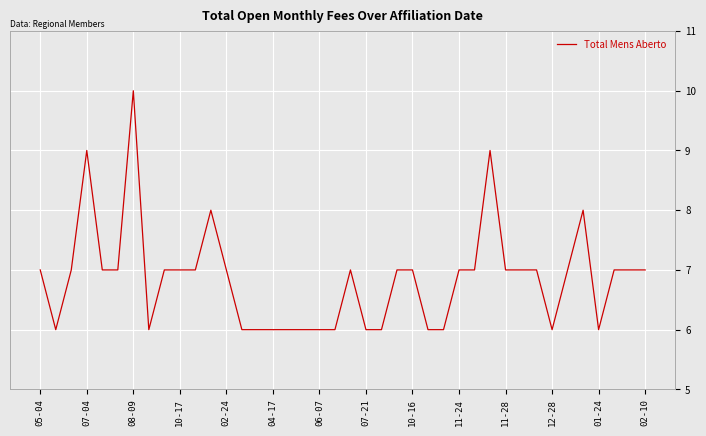

What is the smallest value displayed?

6